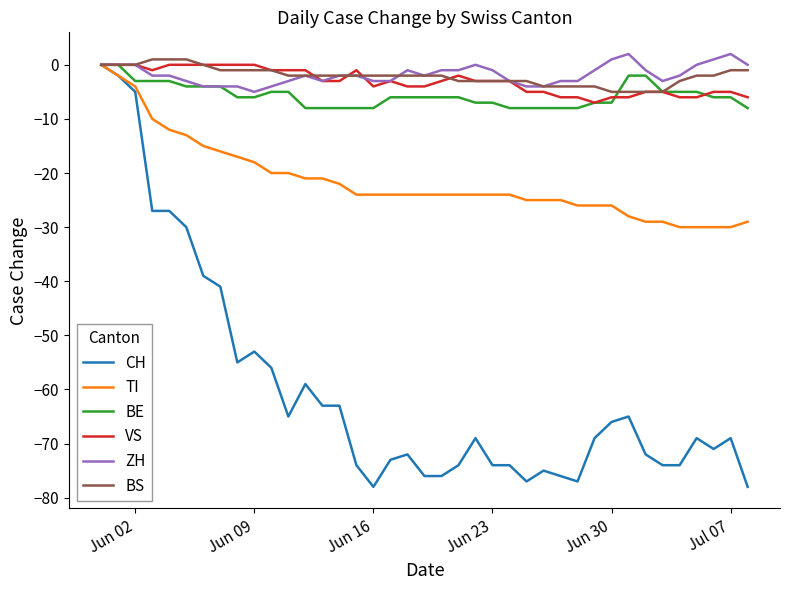

Which series has the widest spread of values?

CH